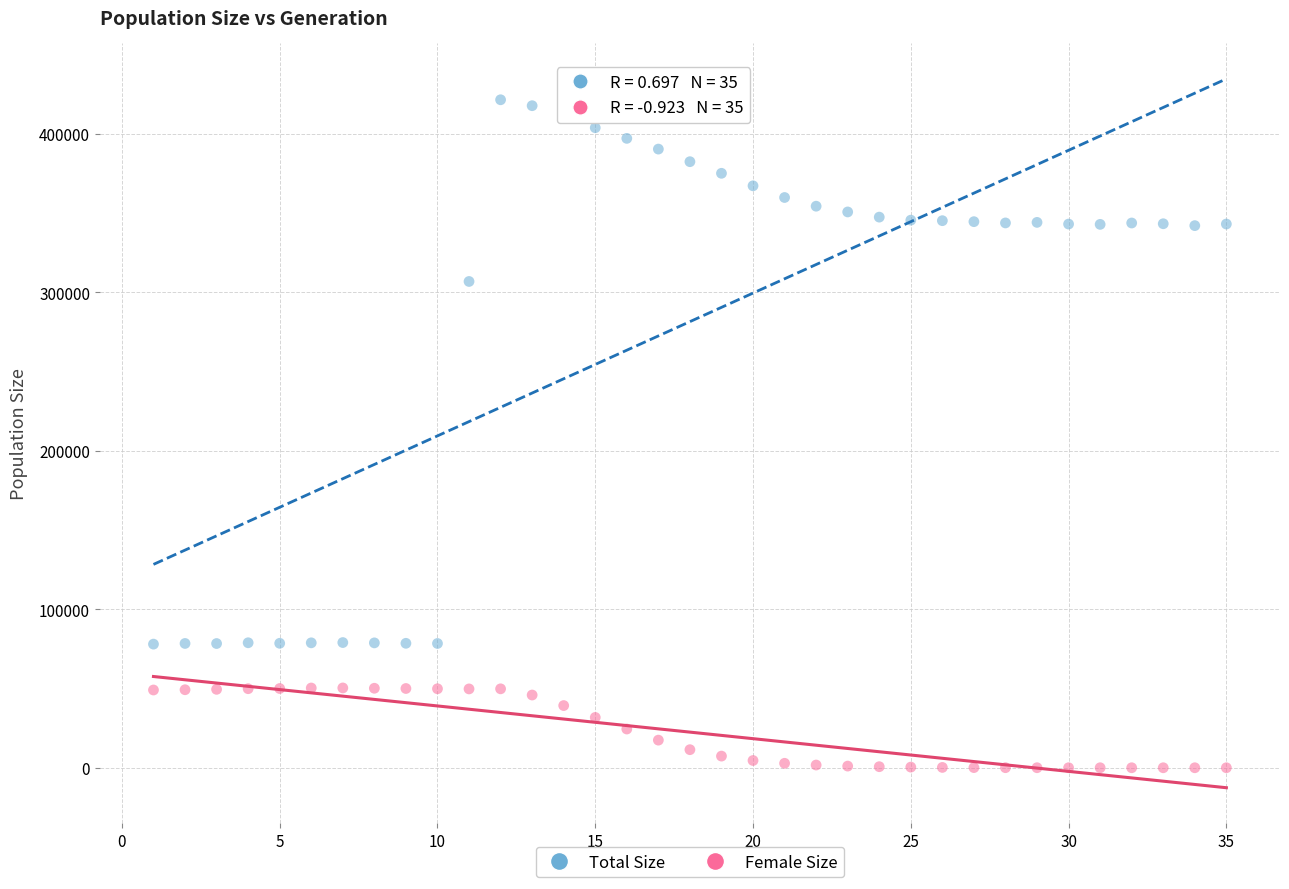

Which series has the widest spread of Y values?

Total Size